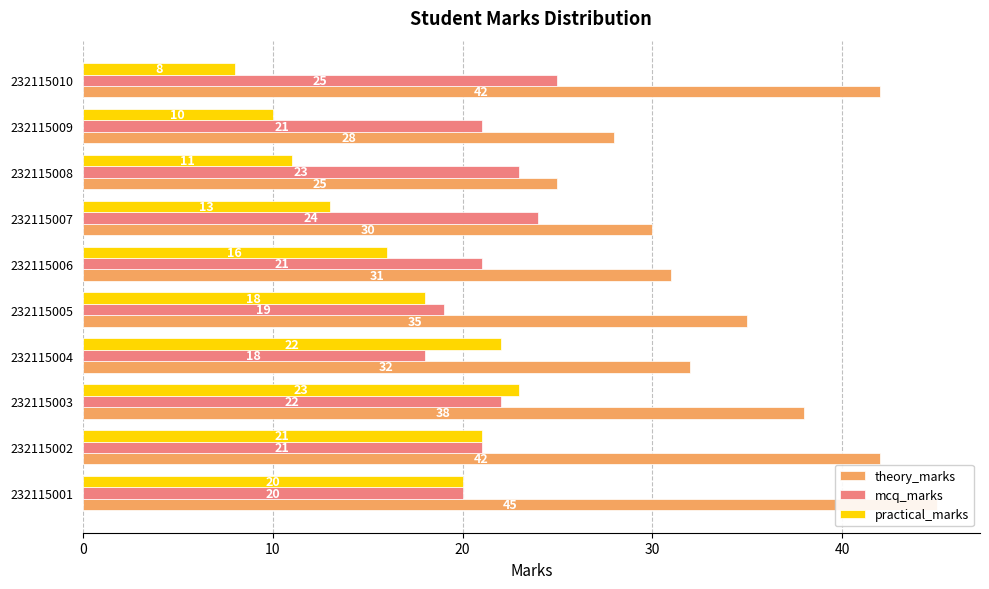

What is the sum of all practical_marks values?

162